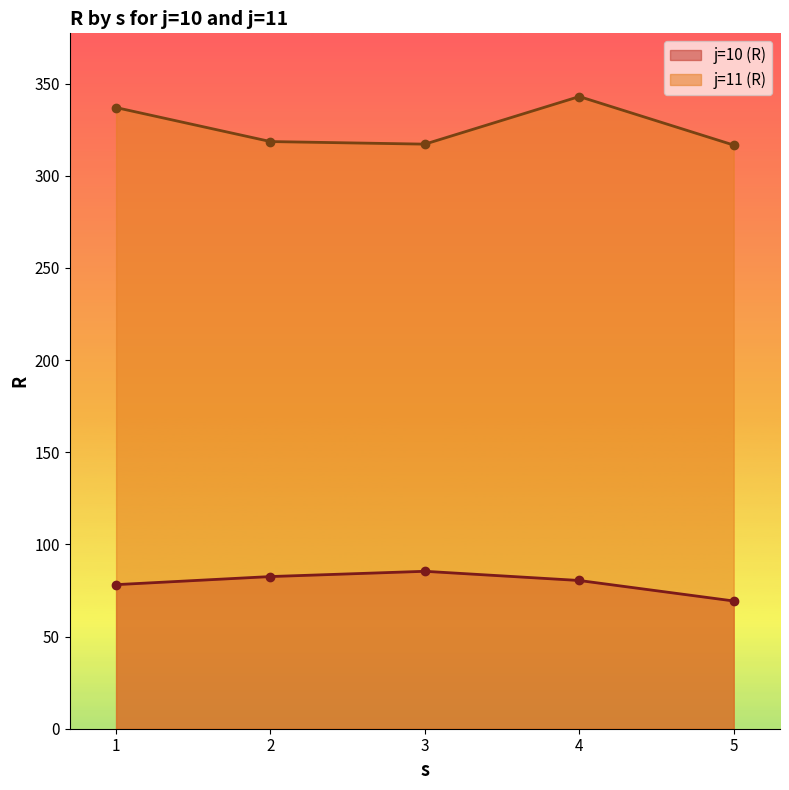

At which label is j=11 (R) closest to 329?

1